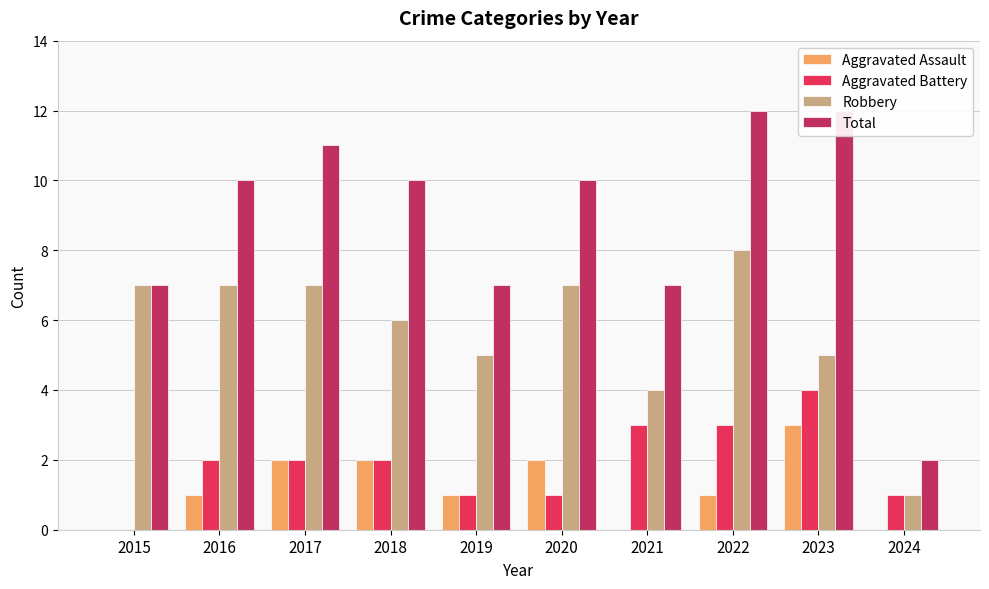

How many data points in Robbery are above 7?

1